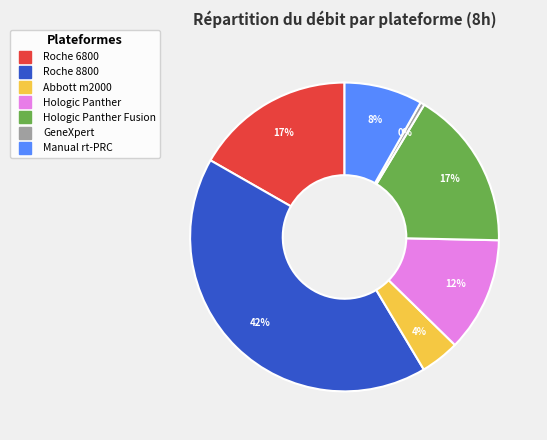

To the nearest percent, what is the average slice percentage?

14%